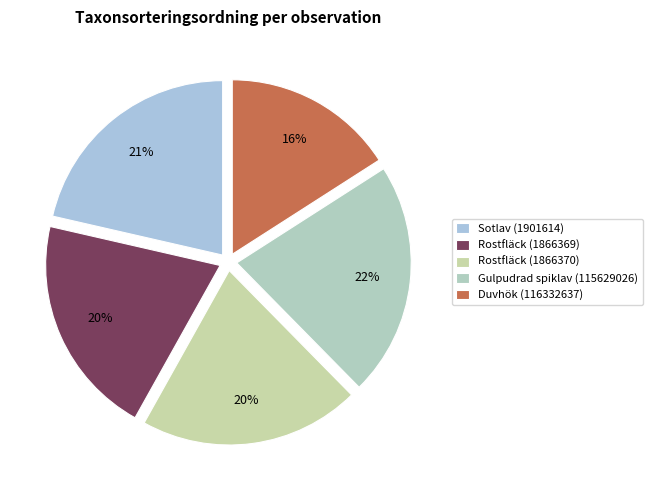

Is Sotlav (1901614) the majority of the pie?

No